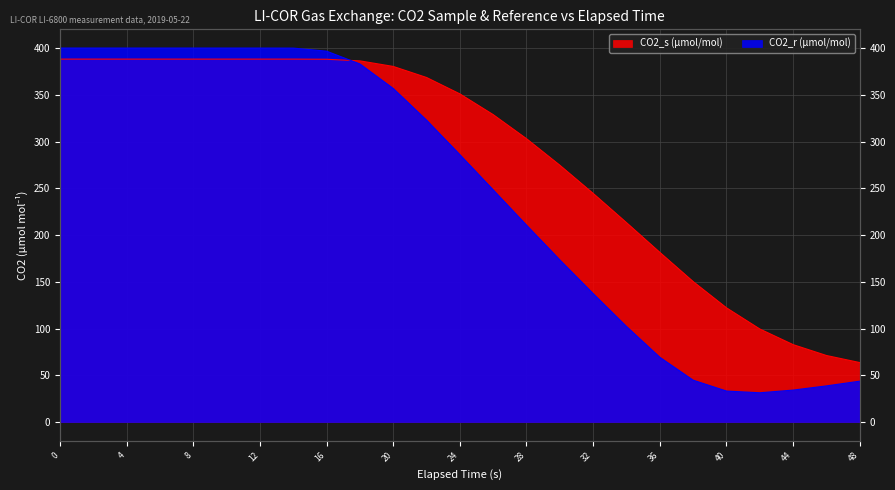

Between 16 and 20, which series saw the biggest shift?

CO2_r (µmol/mol)